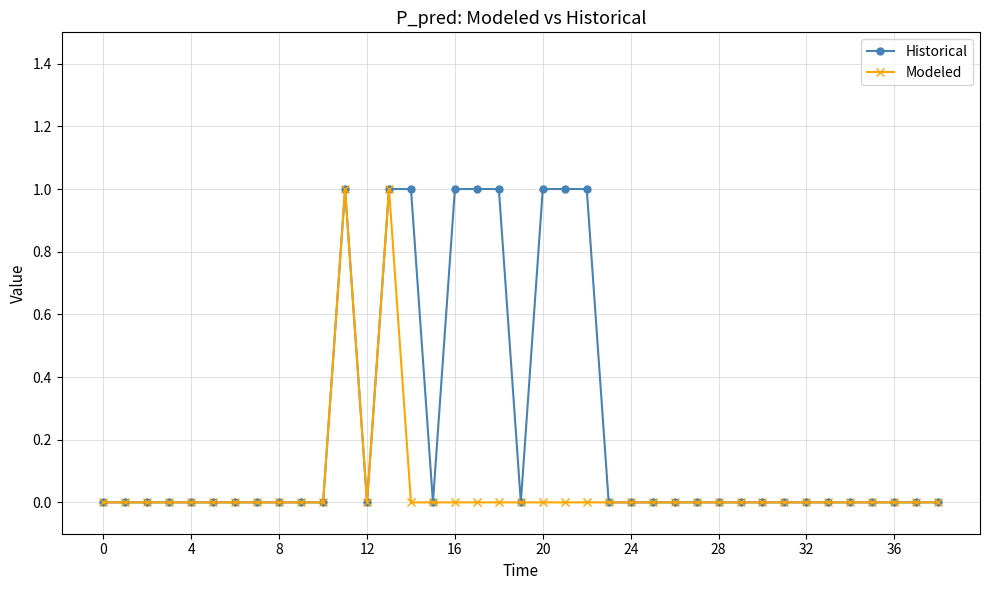

Which series has the largest total across all categories?

Historical